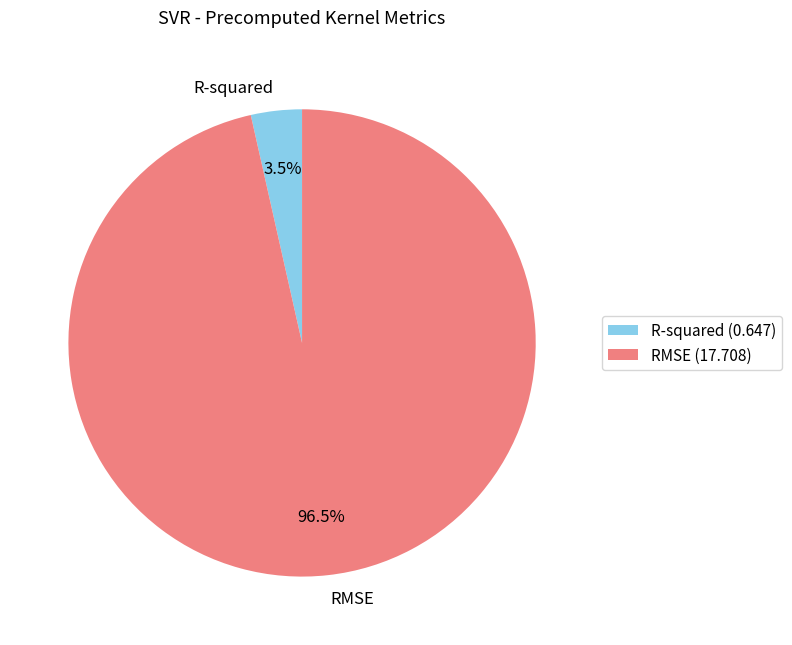

Combined, do RMSE and R-squared account for over 50%?

Yes